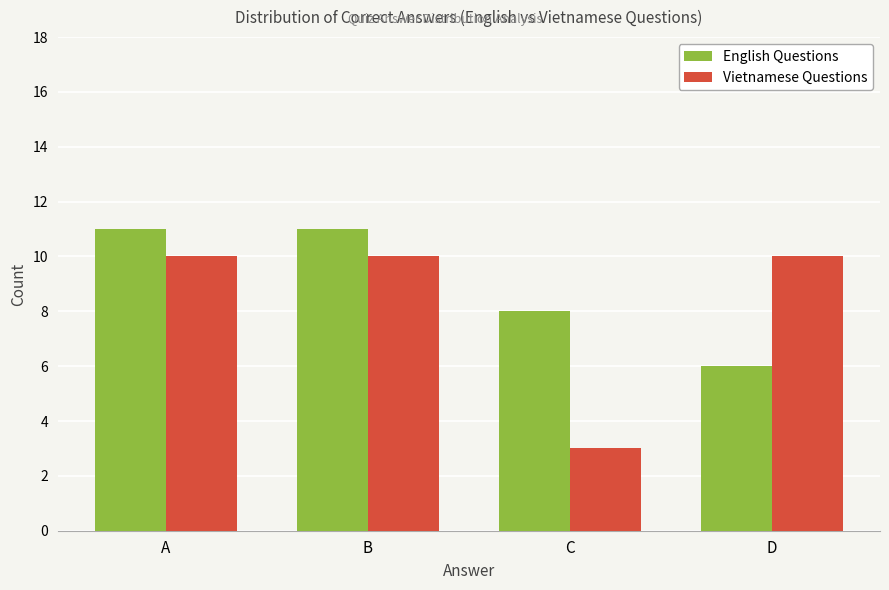

Is the value of English Questions at D greater than the value of Vietnamese Questions at B?

No